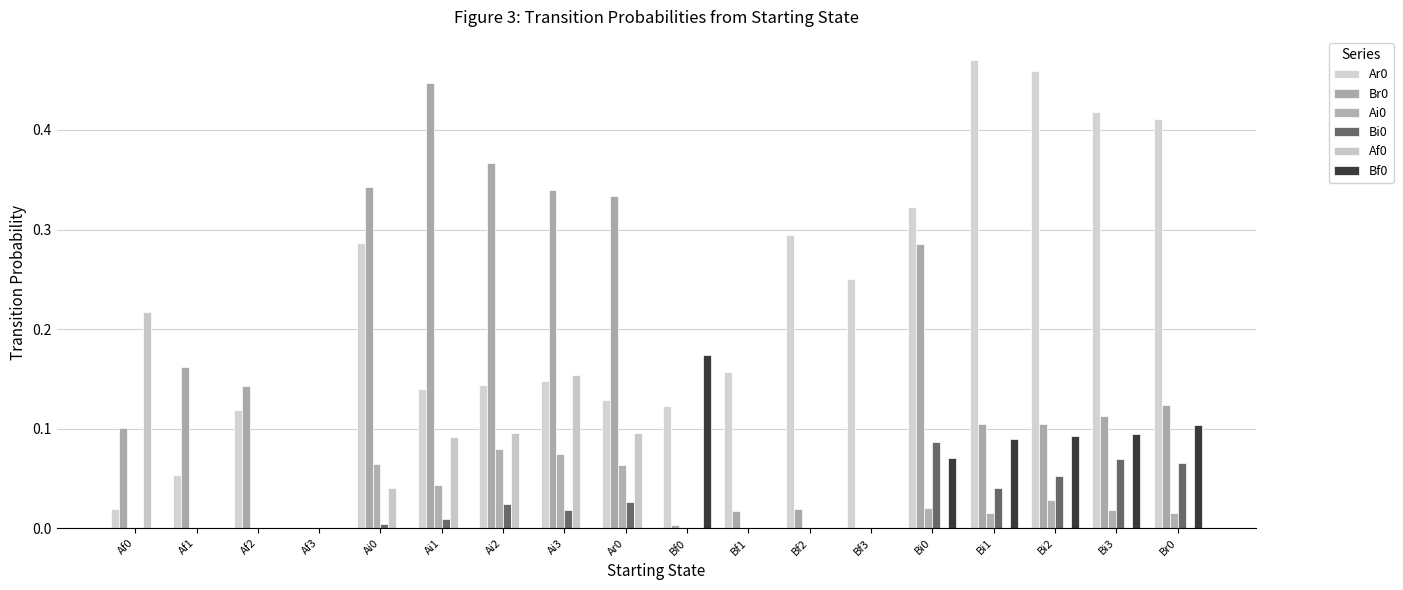

How many values in the Ar0 series exceed 0?

17